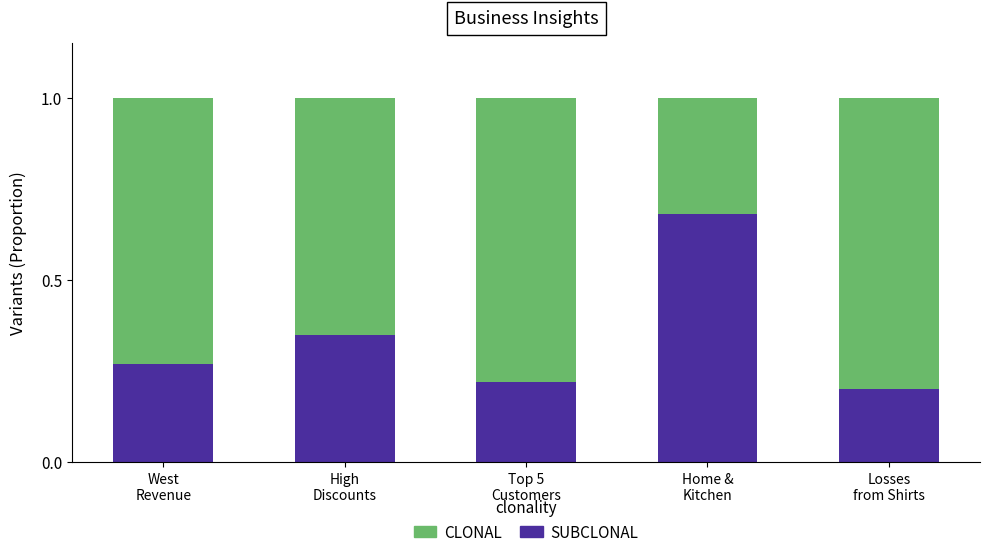

Is it true that CLONAL equals 0.3 at Home &
Kitchen?

True